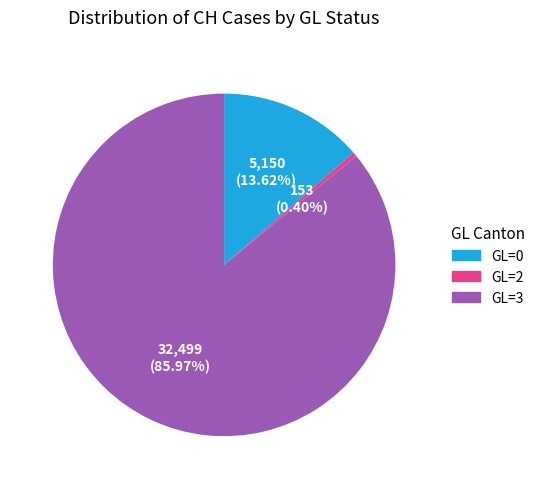

What is the smallest slice in the pie chart?

GL=2